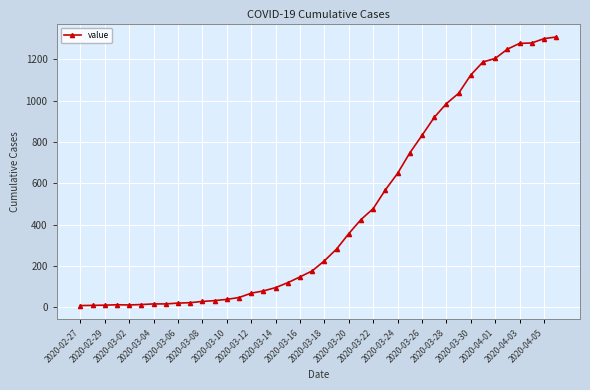

What is the sum of all values?

18380